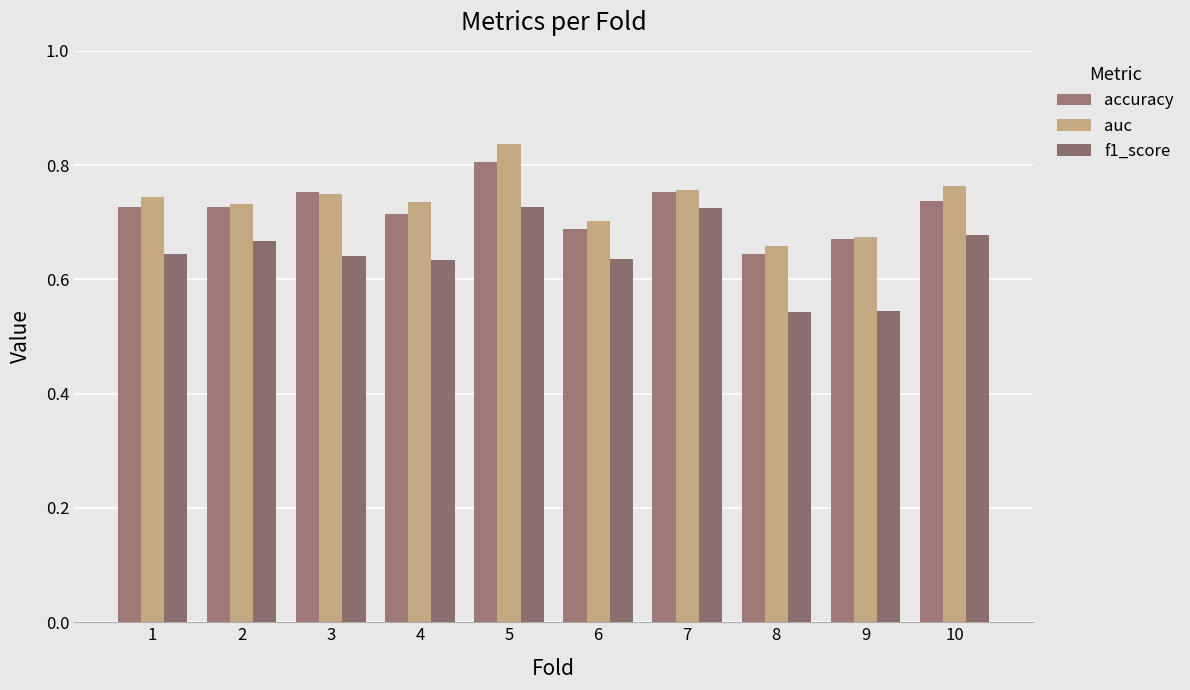

At 2, list the series in order from smallest to largest.

f1_score, accuracy, auc